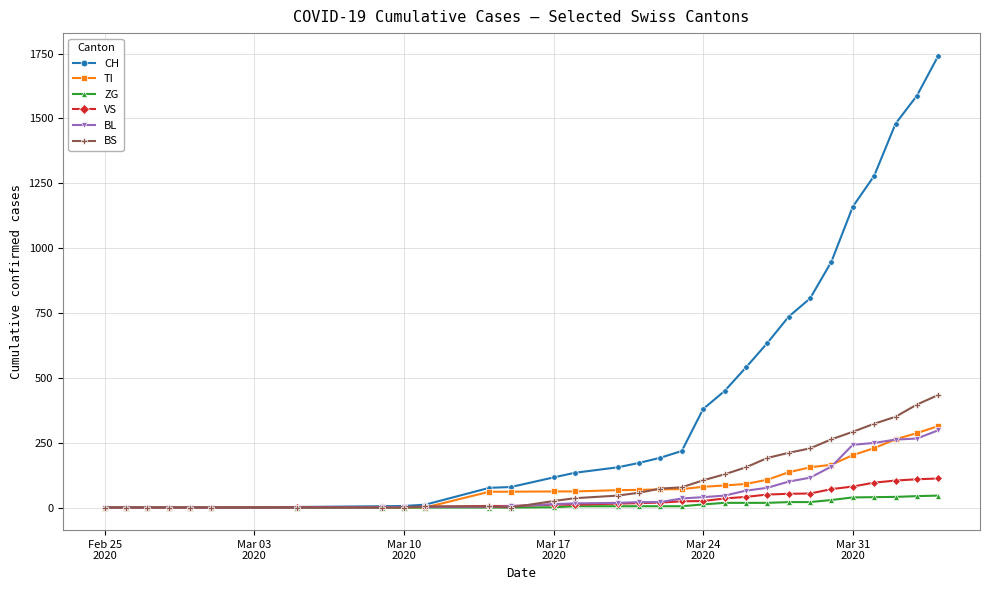

Which series has the largest range (max minus min)?

CH